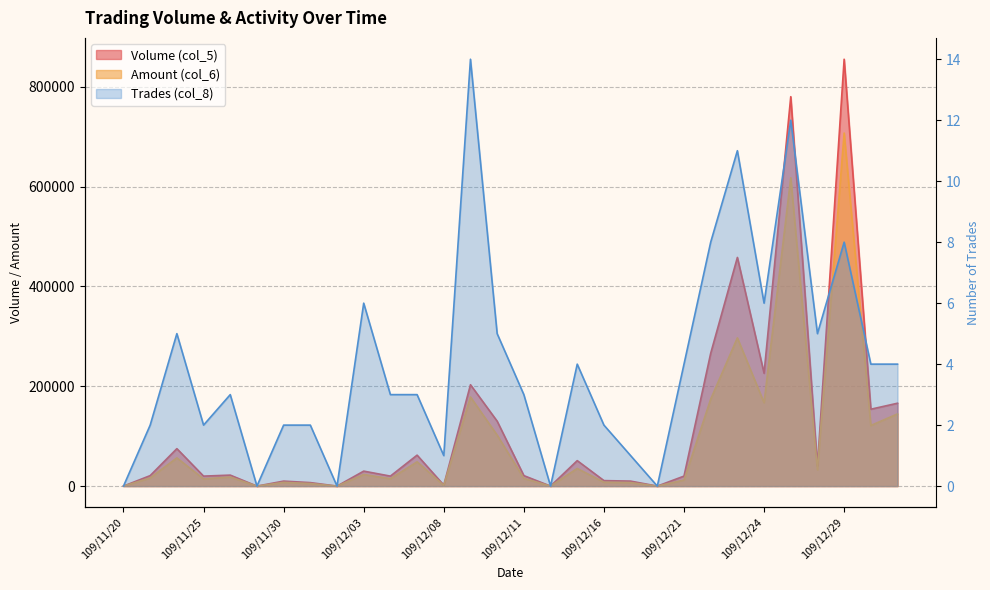

What is the difference between the maximum and minimum values in the Trades (col_8) series?

14